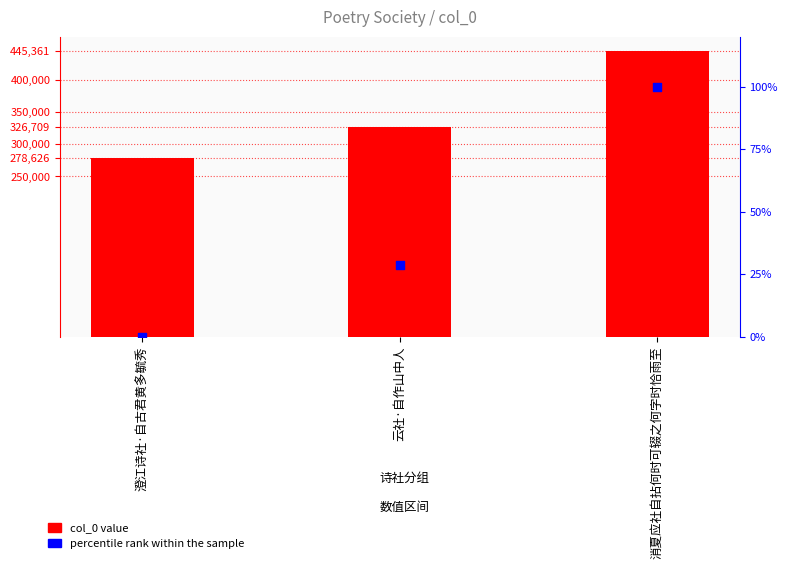

Which series contains the lowest Y value?

percentile rank